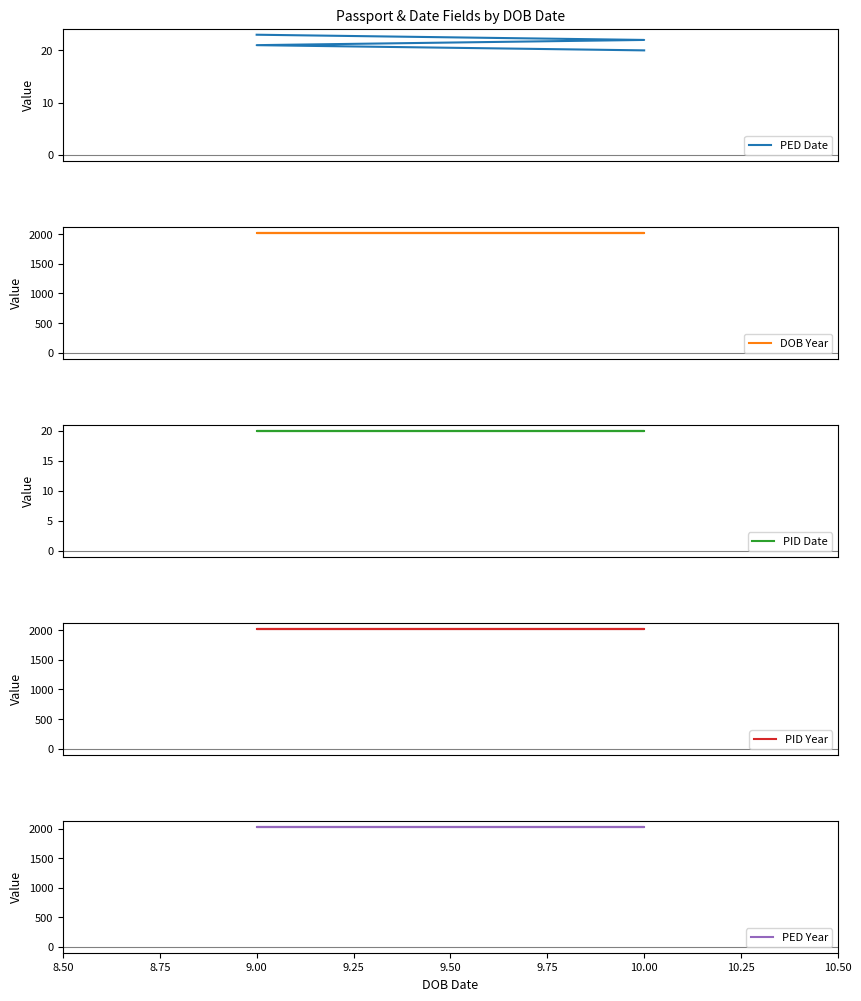

How many lines are shown in the chart?

5